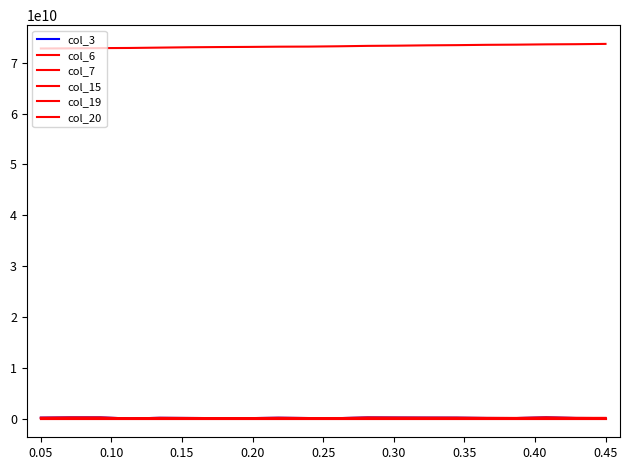

What is the greatest value displayed?

73693995648